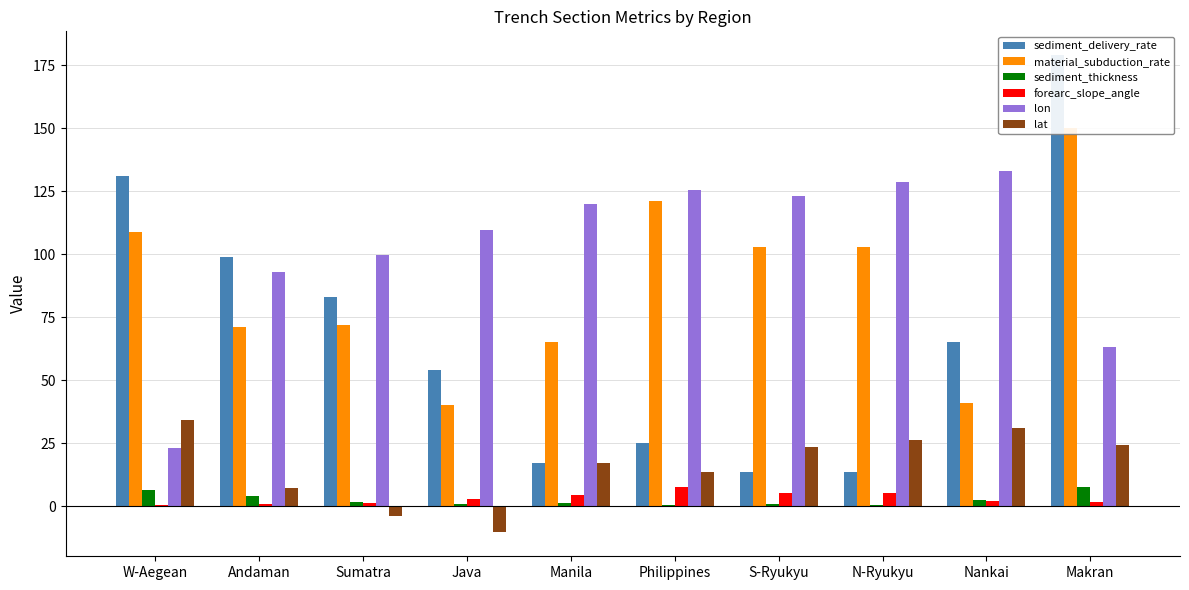

What is the difference between the maximum and minimum values in the lon series?

110.0